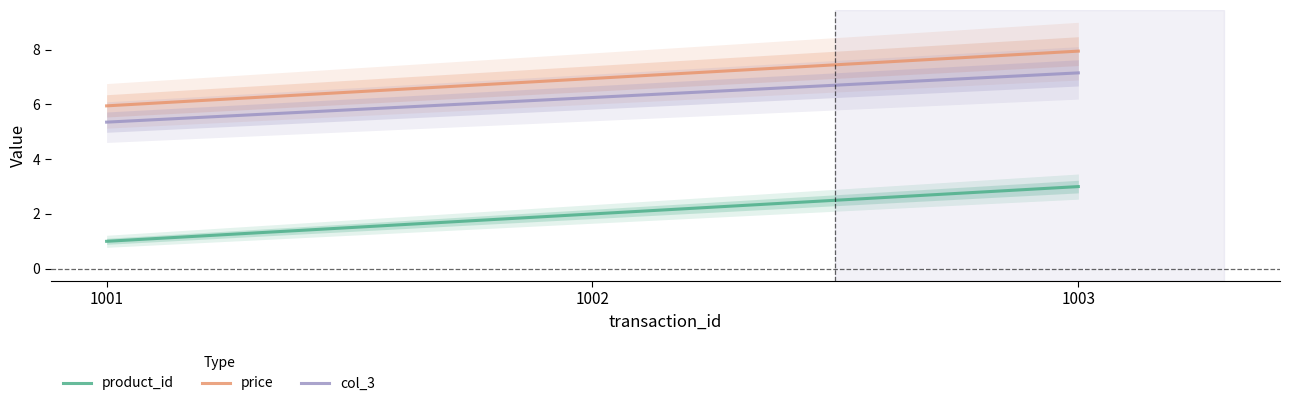

Rank the series at 1001 from highest to lowest value.

price, col_3, product_id